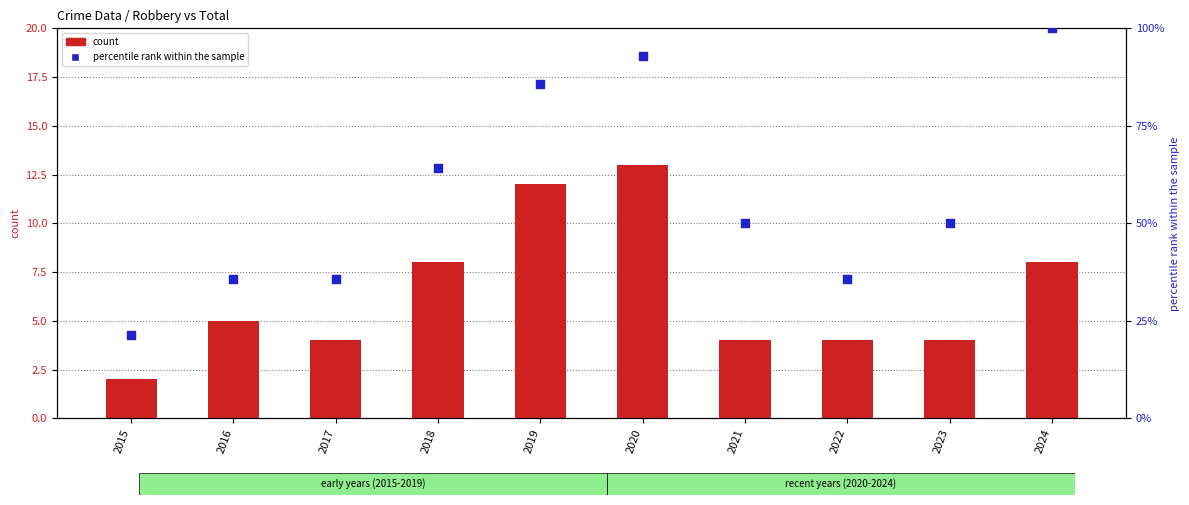

Which series contains the highest Y value?

percentile rank within the sample